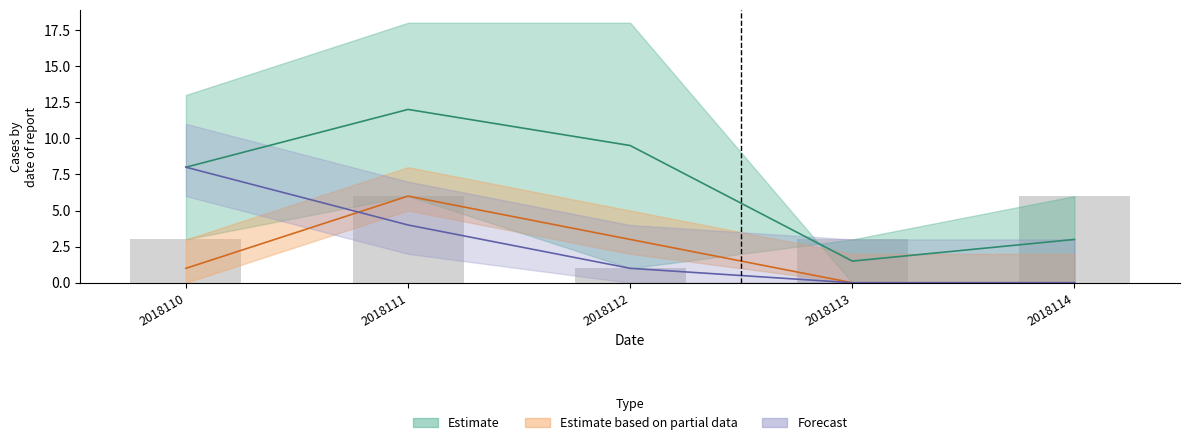

Reading right to left, what are all the values shown in this chart?

col_1: 2018114=6	2018113=3	2018112=1	2018111=6	2018110=3
col_2: 2018114=0	2018113=0	2018112=3	2018111=6	2018110=1
col_7: 2018114=0	2018113=0	2018112=1	2018111=4	2018110=8